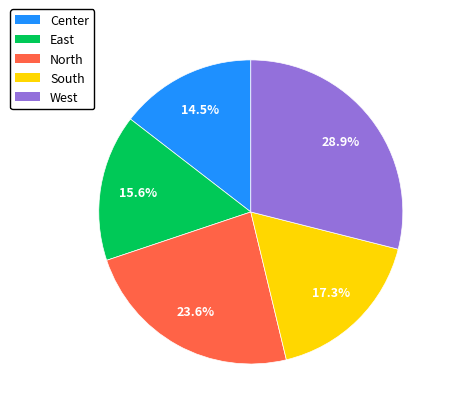

Does any single category account for the majority?

No